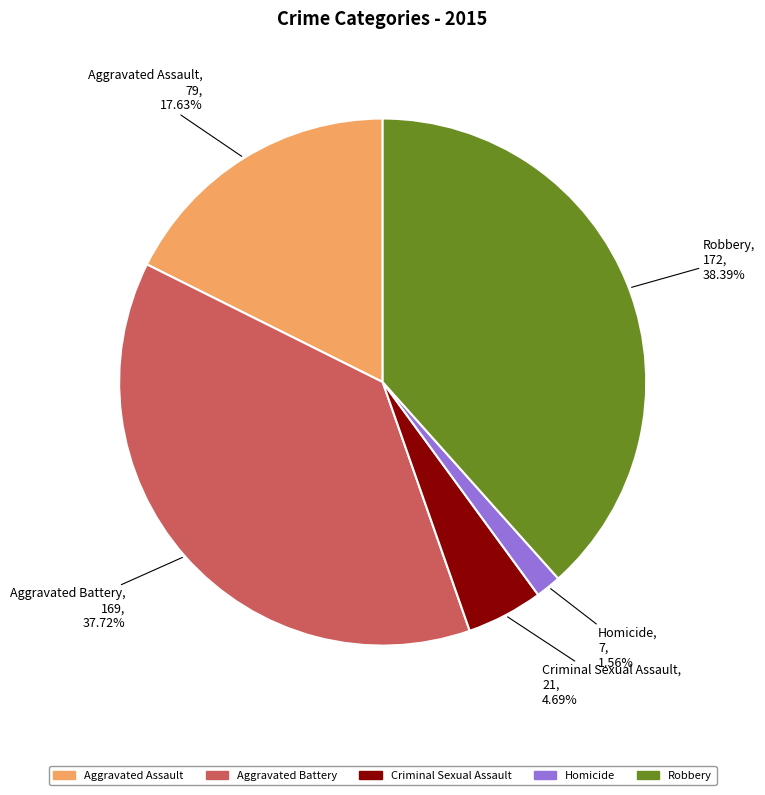

Does Robbery account for over 50% of the chart?

No